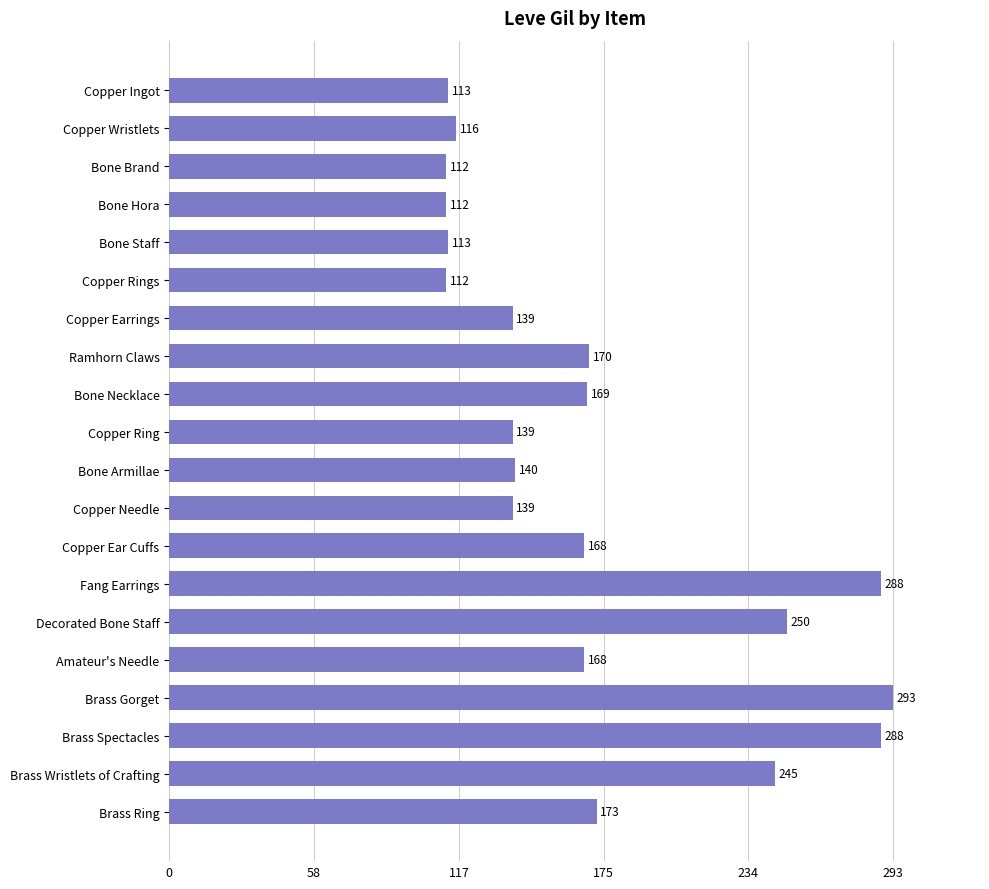

What is the difference between the maximum and minimum values?

181